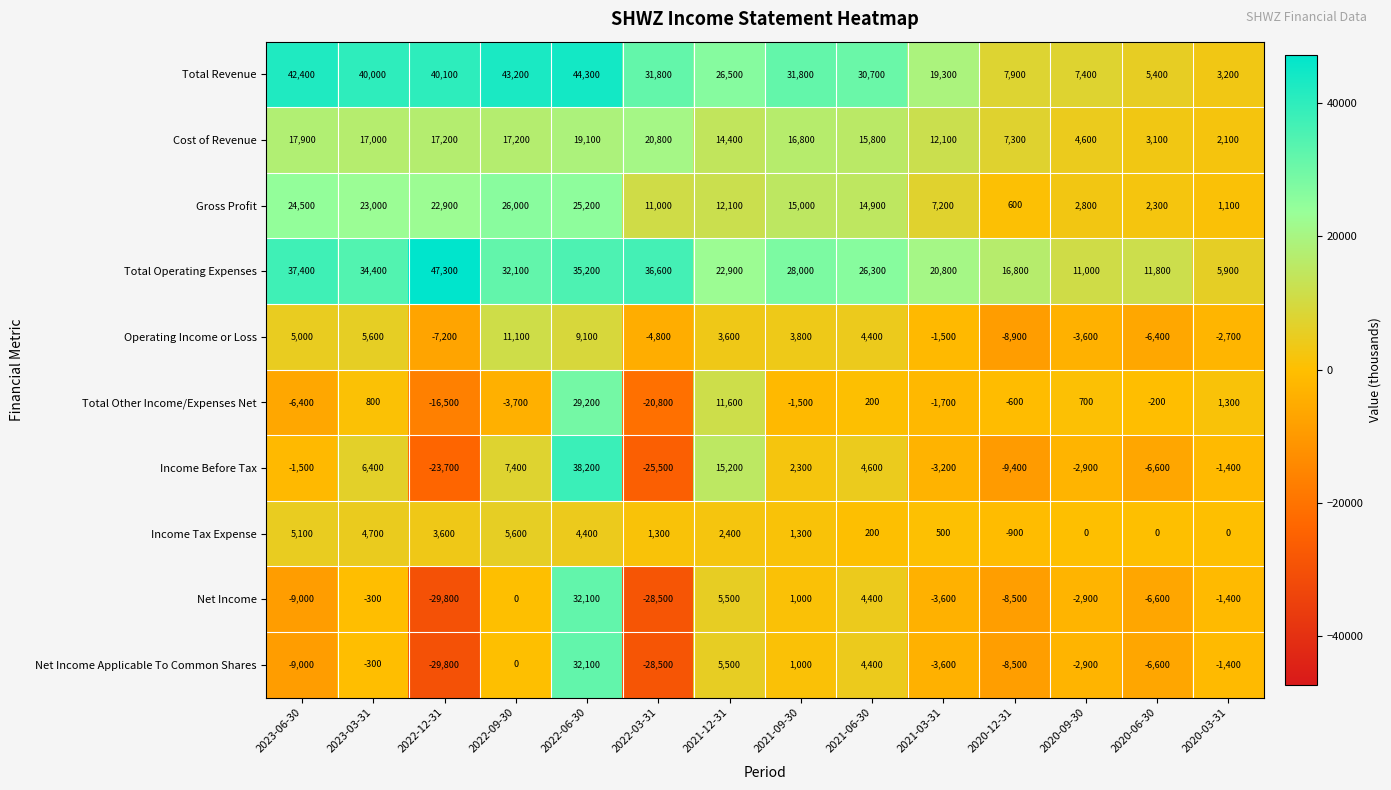

What is the sum of all Income Before Tax values?

-100